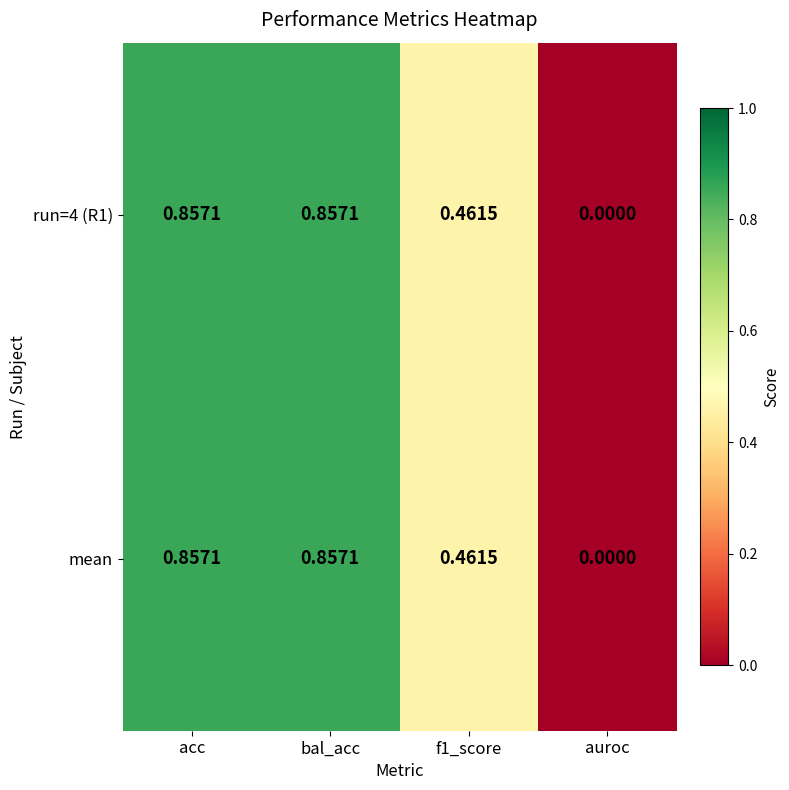

Where is run=4 (R1) nearest to the value 0?

auroc